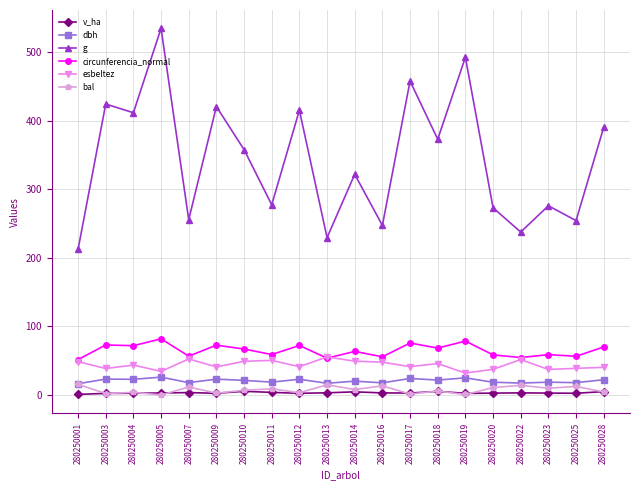

What is the value of the esbeltez point at the 7th from the left?

49.2